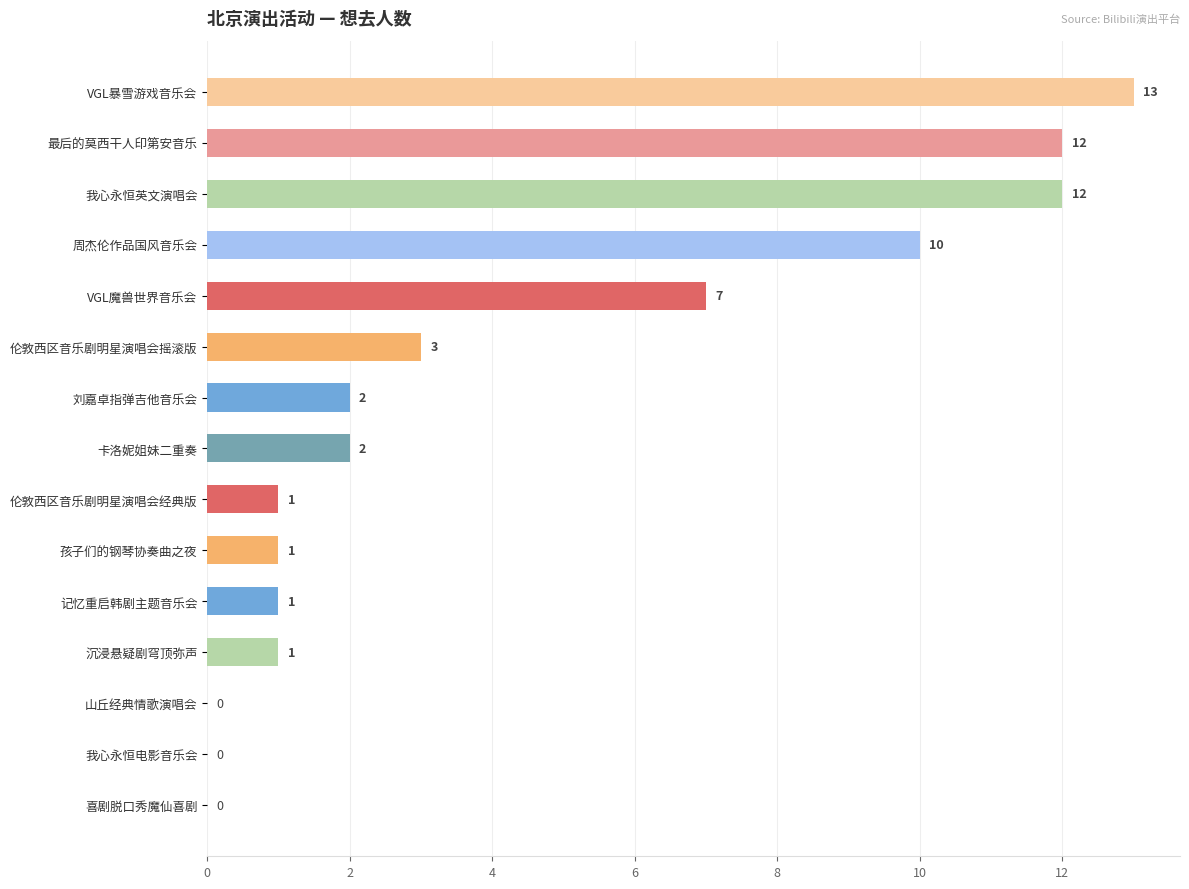

How many values are above zero?

12